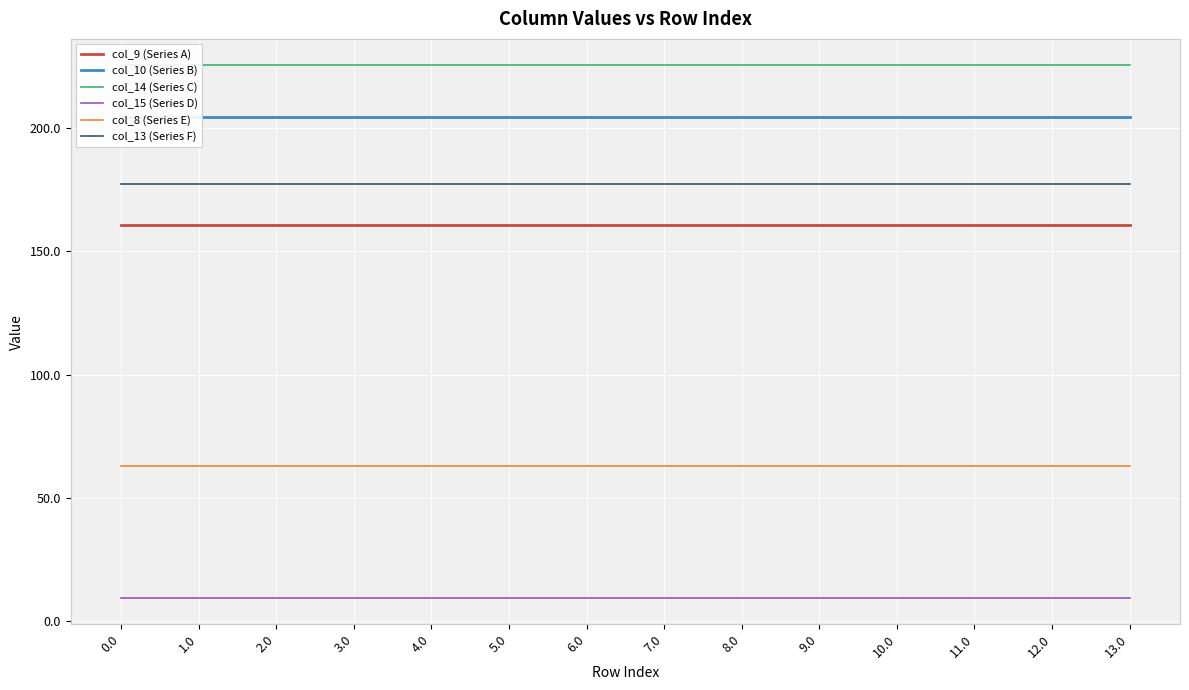

How many lines are shown in the chart?

6